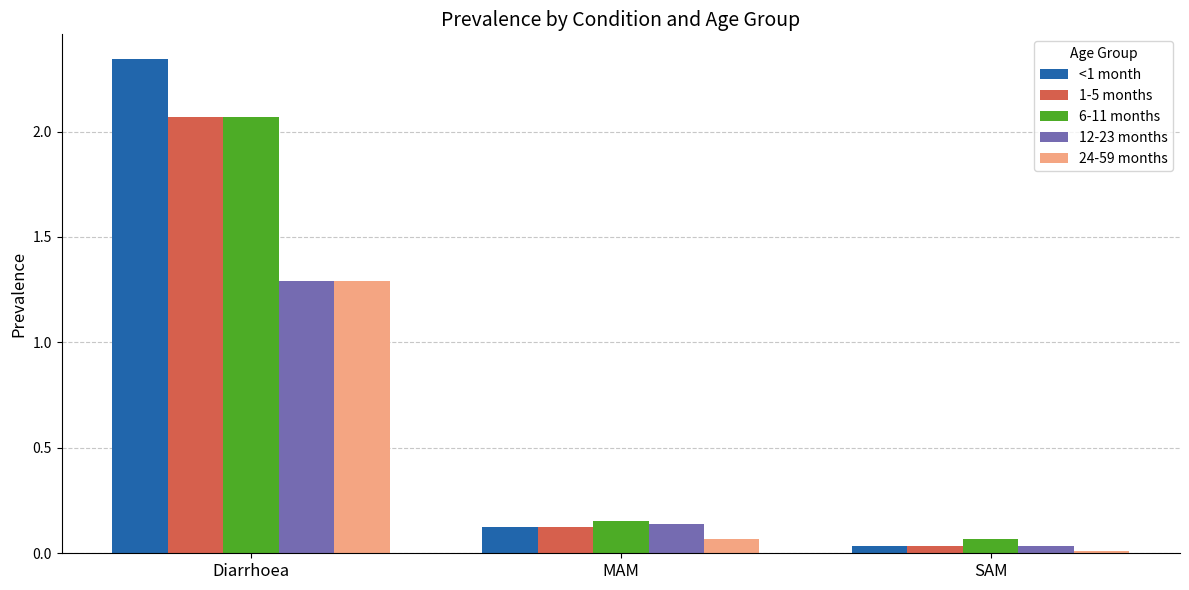

What are all the series names shown in the legend?

<1 month, 1-5 months, 6-11 months, 12-23 months, 24-59 months